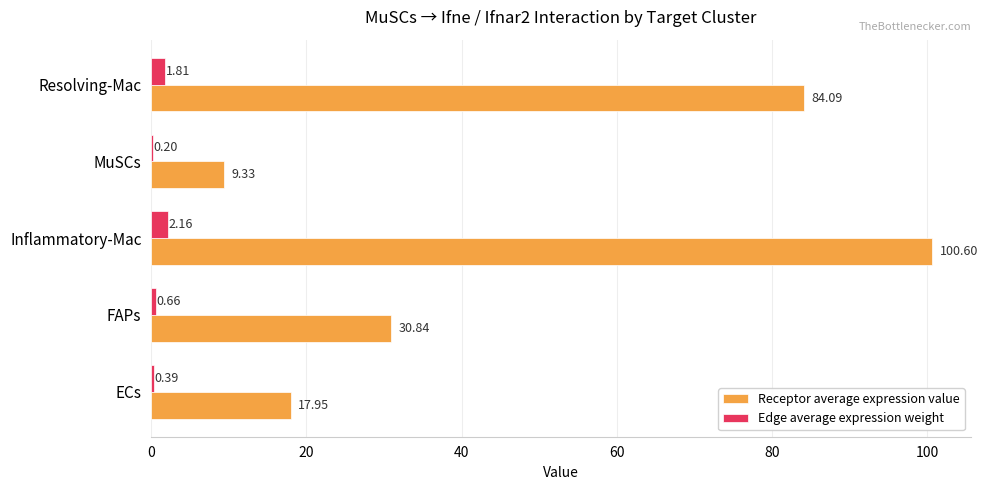

Count the number of data series in this chart.

2